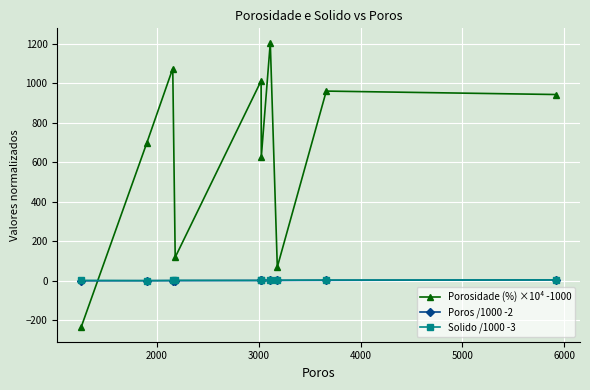

Which series ends up on top after the final intersection of Solido /1000 -3 and Poros /1000 -2?

Poros /1000 -2